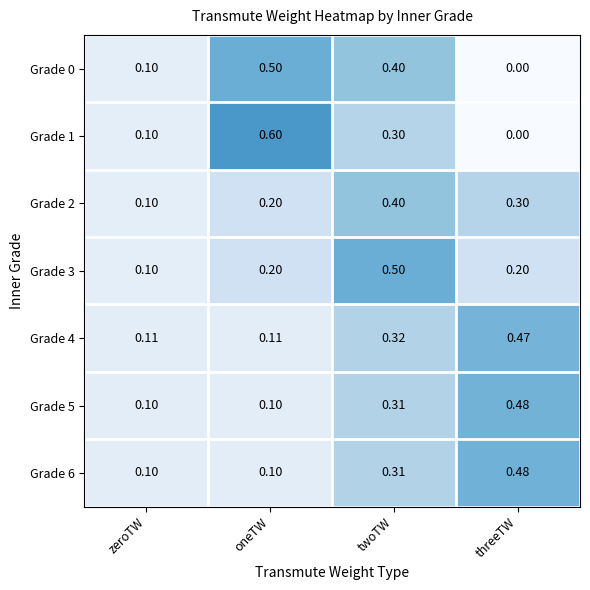

At how many categories does at least one series exceed 0?

4